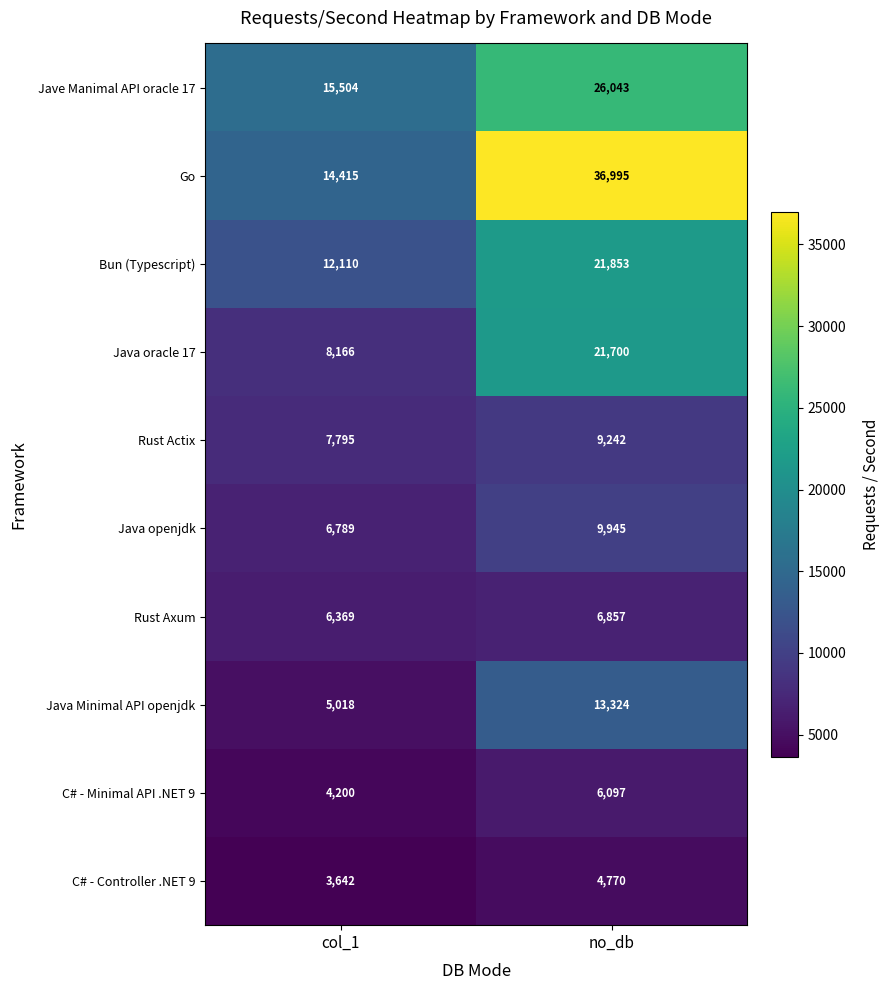

How many data points in Bun (Typescript) are less than 21853?

1